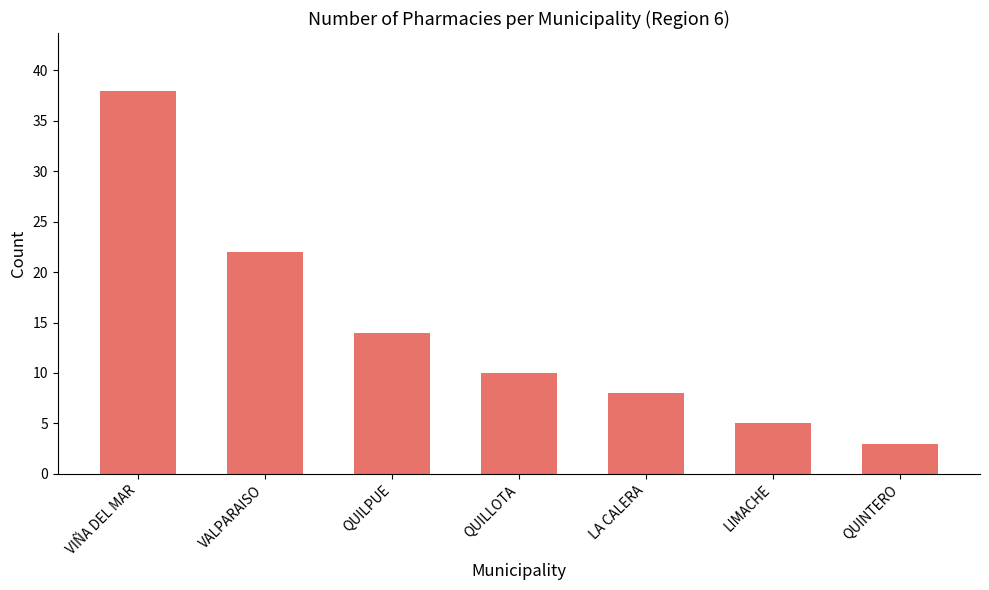

What is the average value?

14